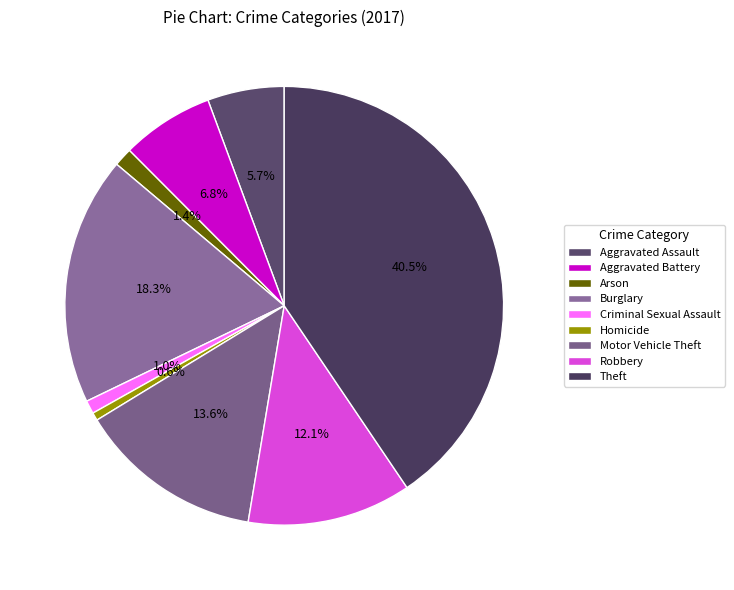

True or false: Aggravated Assault accounts for 6% of the total.

True